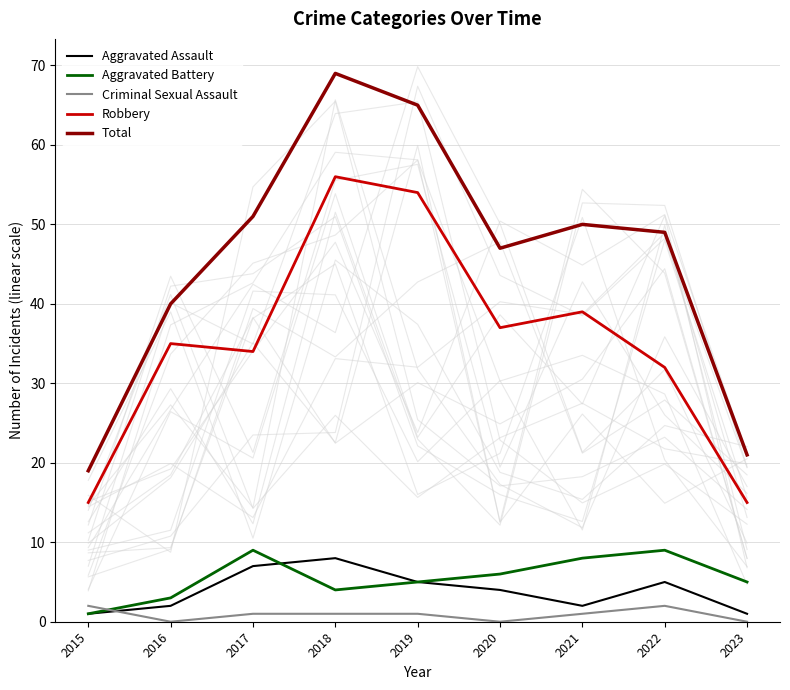

What value does the Aggravated Assault series have at 2020?

4